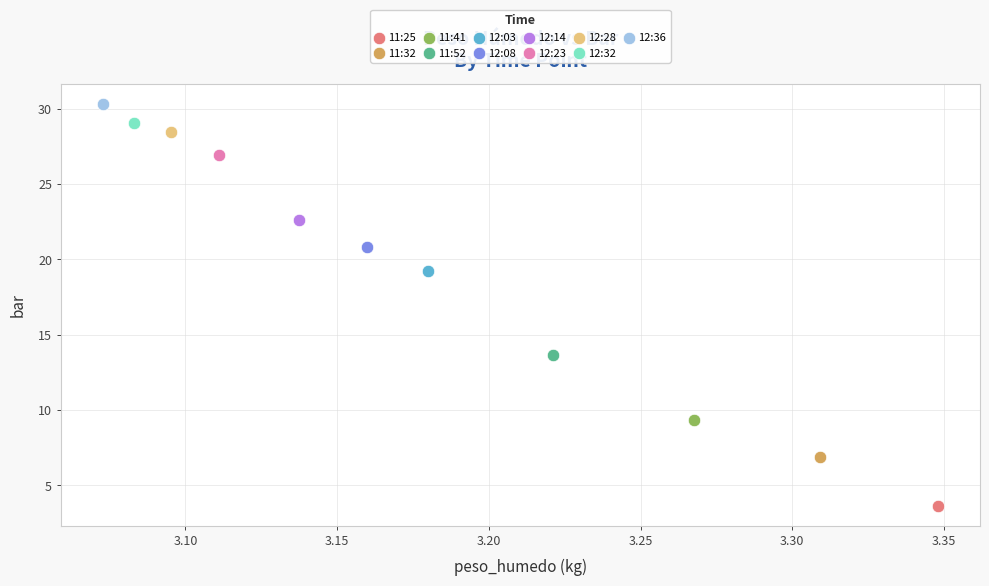

Which series contains the lowest Y value?

11:25